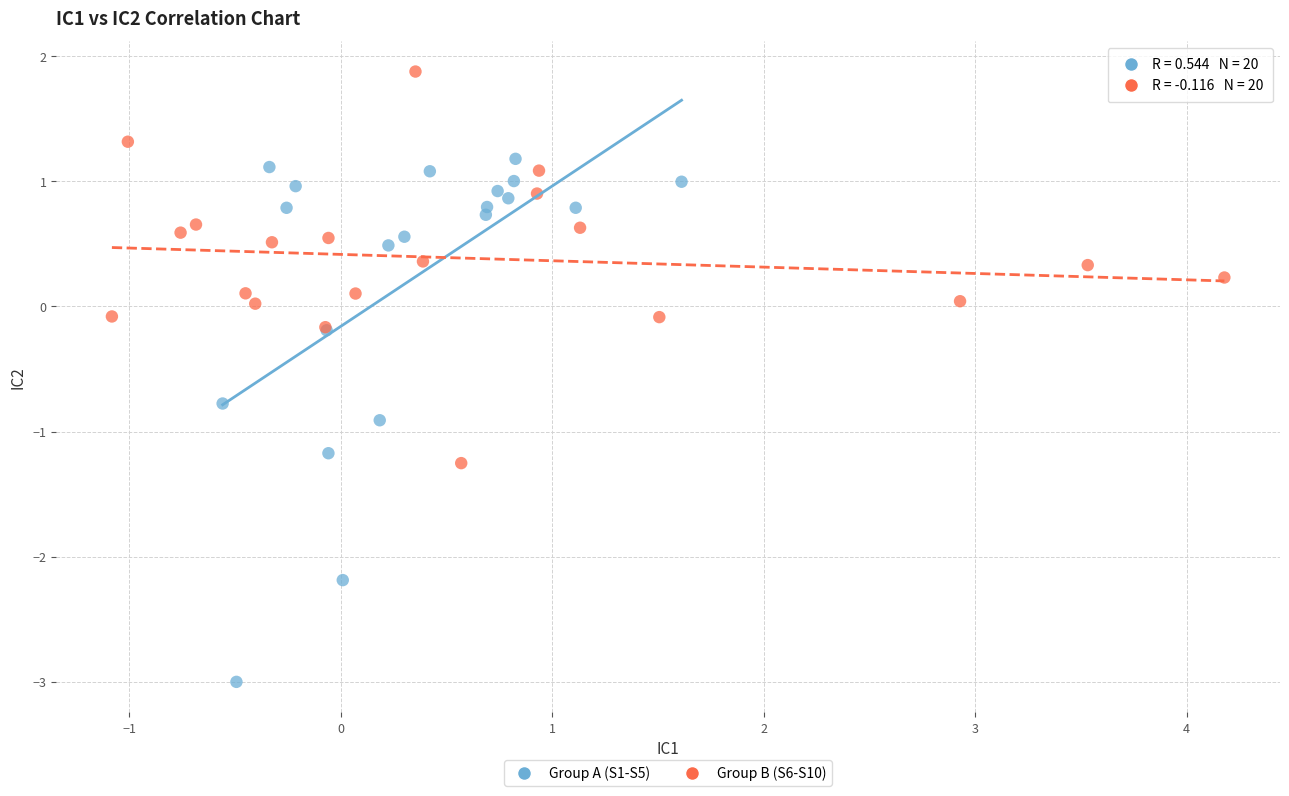

Which series has the widest spread of Y values?

Group A (S1-S5)